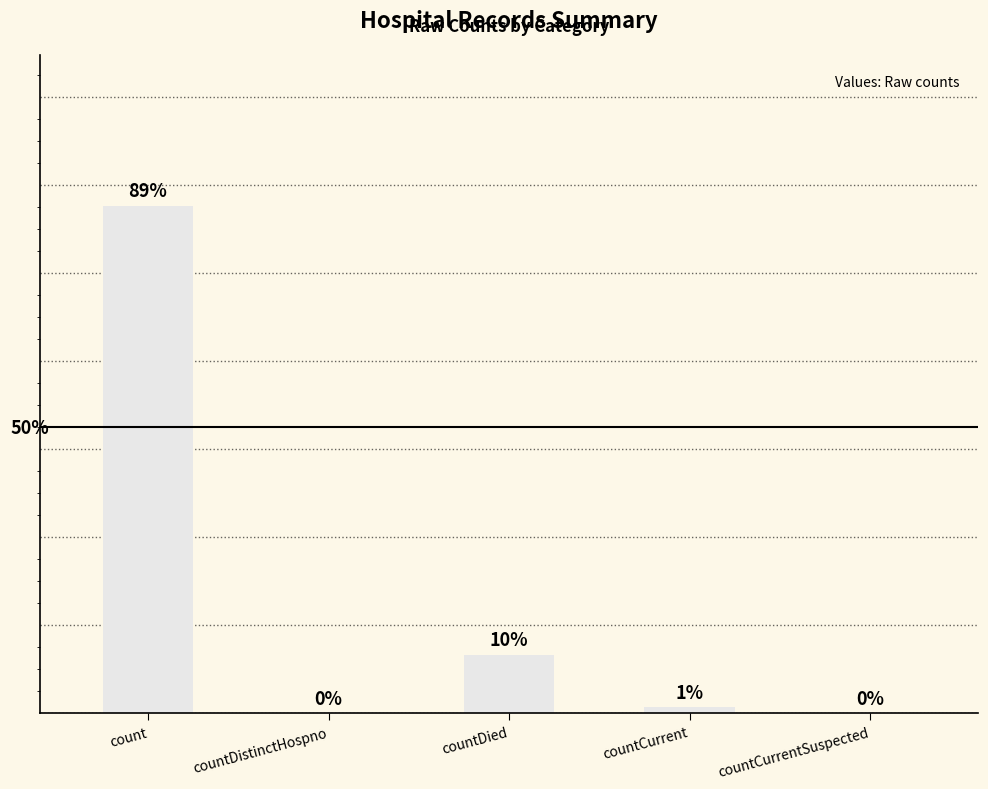

Rank the categories by value from lowest to highest.

countDistinctHospno, countCurrentSuspected, countCurrent, countDied, count